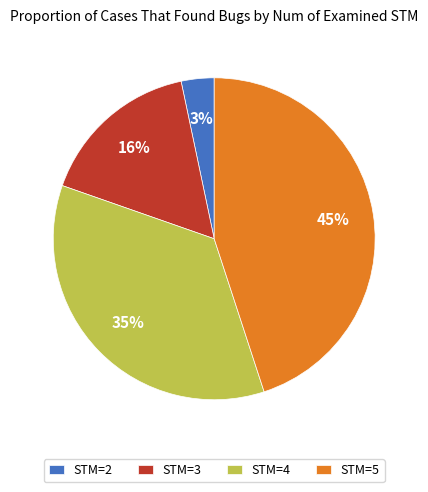

Does any single category account for the majority?

No